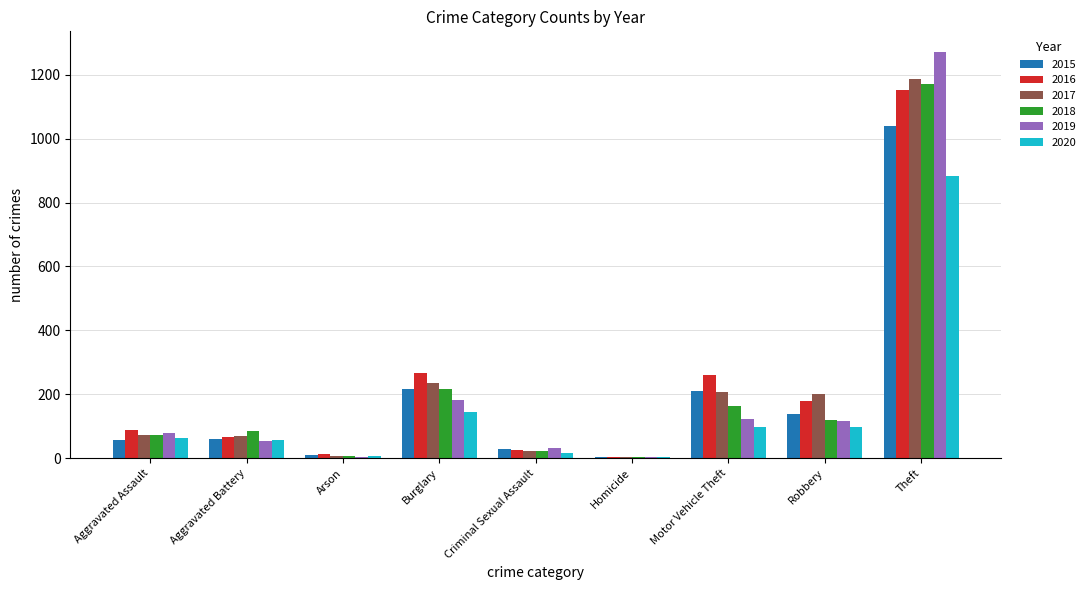

At which label does 2018 reach its peak?

Theft